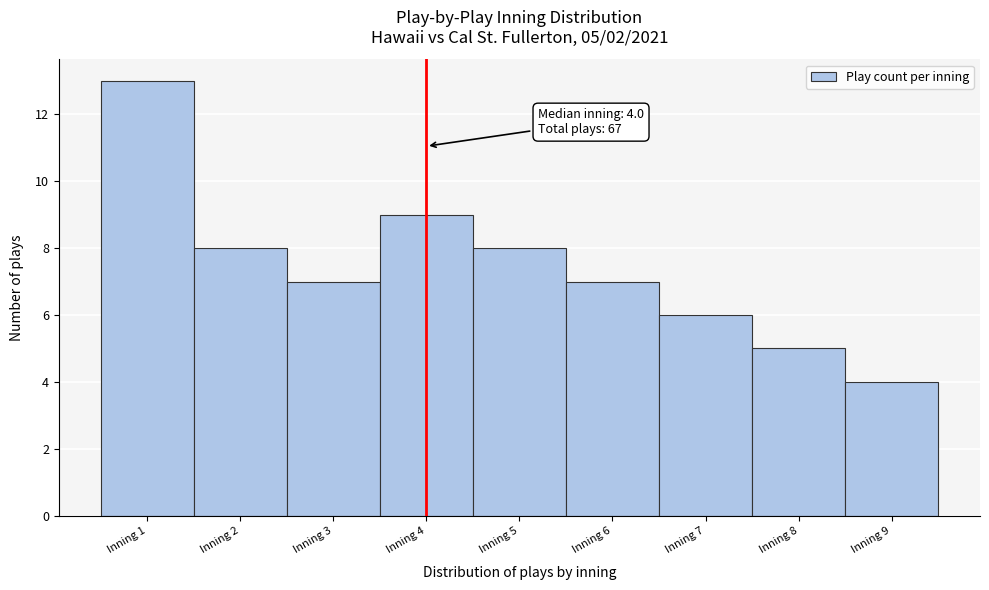

Over which range of the x-axis is the bar tallest?

0.5 to 1.5